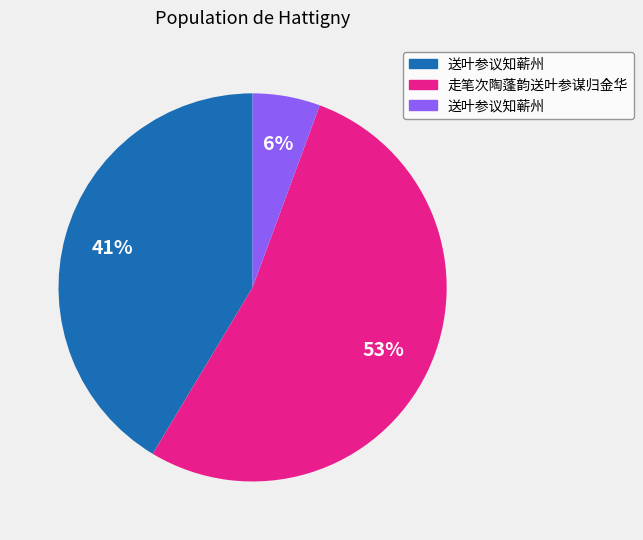

To the nearest percent, what is the difference between the largest and smallest slice percentages?

47%